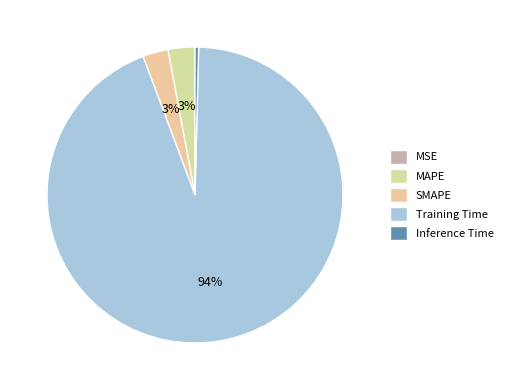

To the nearest percent, what percentage of the pie is MAPE?

3%